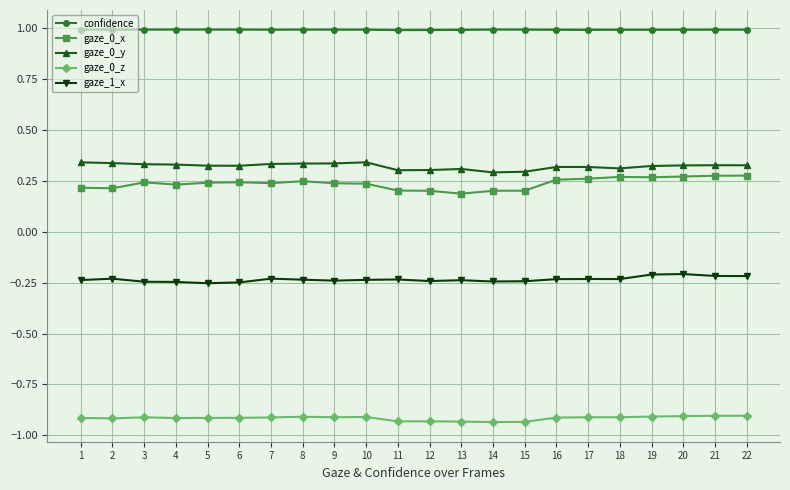

What is the spread (max minus min) of values at 18?

1.9